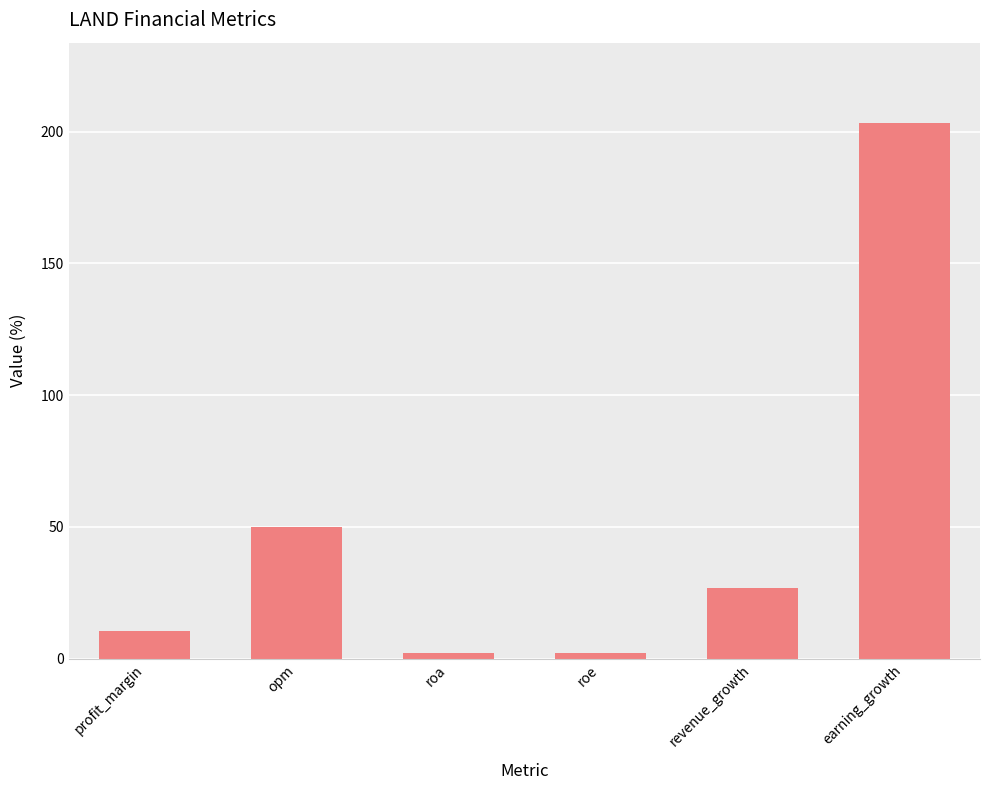

Is it true that the value at earning_growth is 132.1?

False